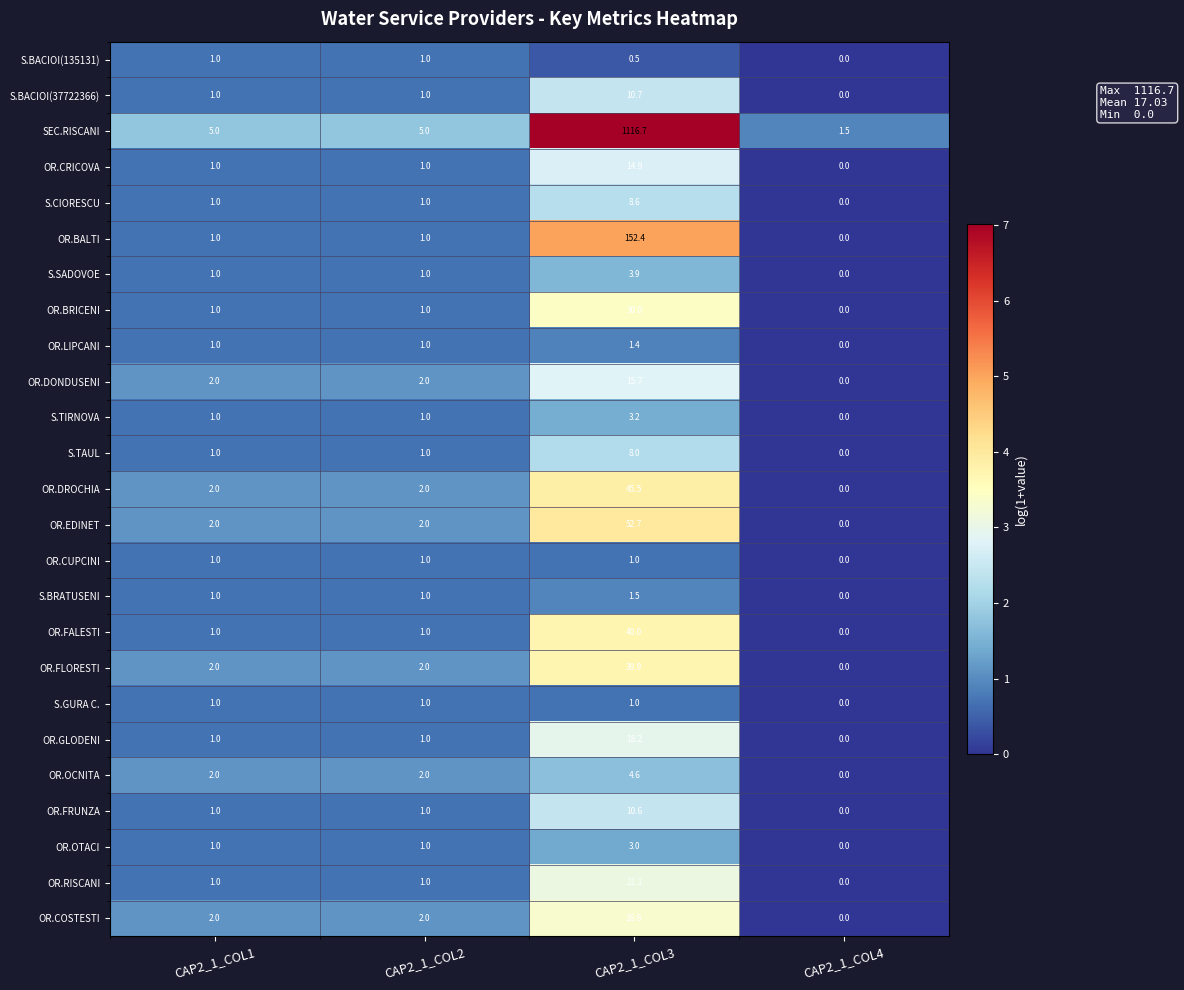

What is the difference between the highest and lowest values at CAP2_1_COL2?

4.0